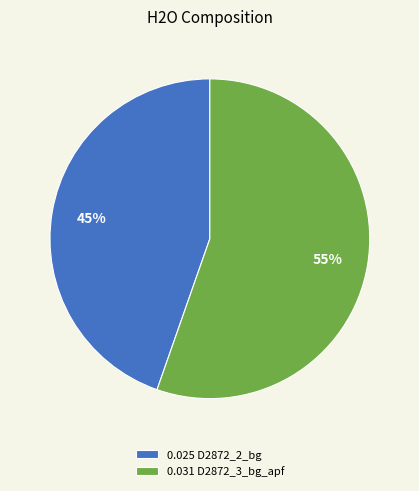

Which slice is the smallest?

0.025 D2872_2_bg